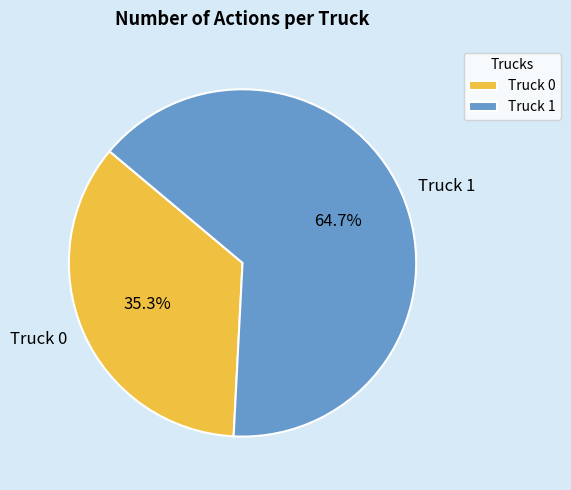

Between Truck 1 and Truck 0, which is larger?

Truck 1